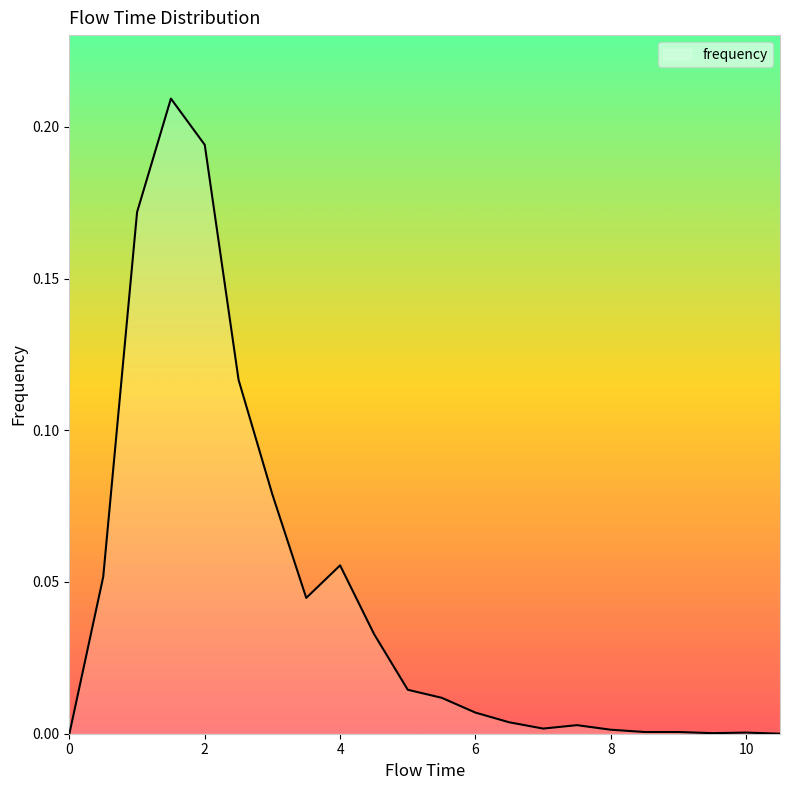

True or false: the data has more than 2 interior local peaks.

True